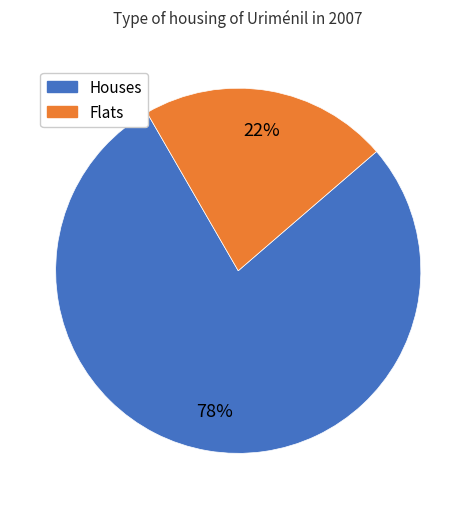

To the nearest percent, what is the average slice percentage?

50%